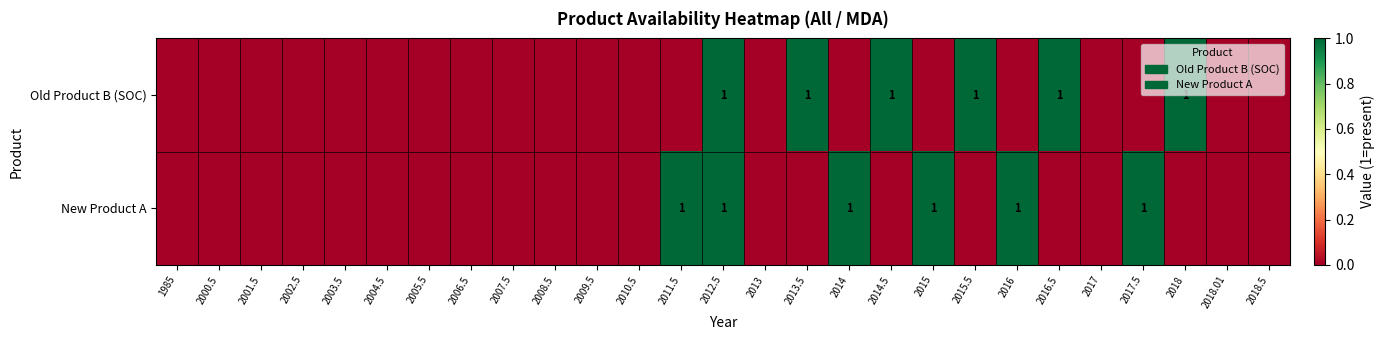

Is it true that Old Product B (SOC) equals 1 at 2016.5?

True